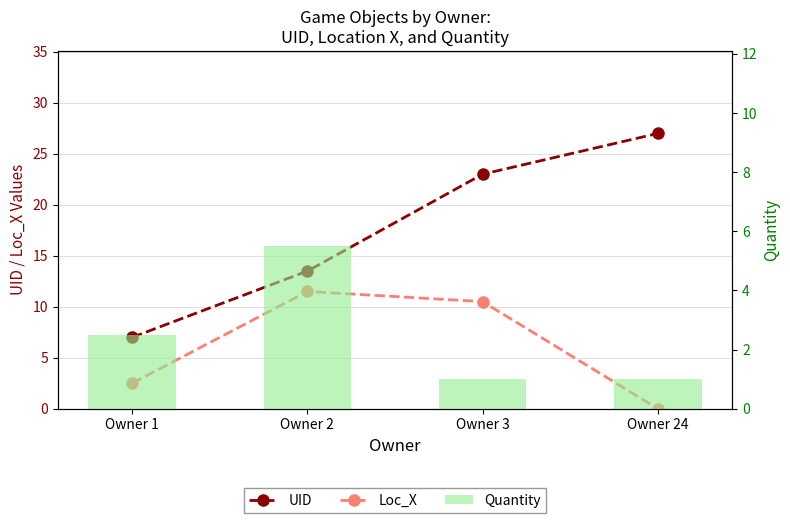

Reading left to right, extract all data points from this chart.

UID: 7.0	13.5	23.0	27.0
Loc_X: 2.5	11.5	10.5	0.0
Quantity: 2.5	5.5	1.0	1.0